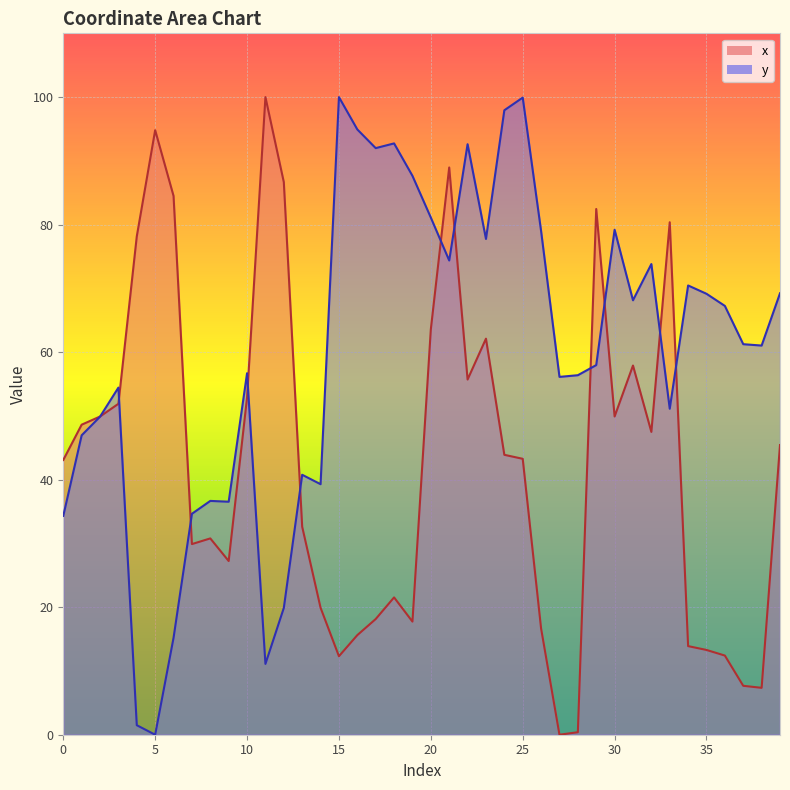

What is the difference between the y values at 25 and 23?

22.2